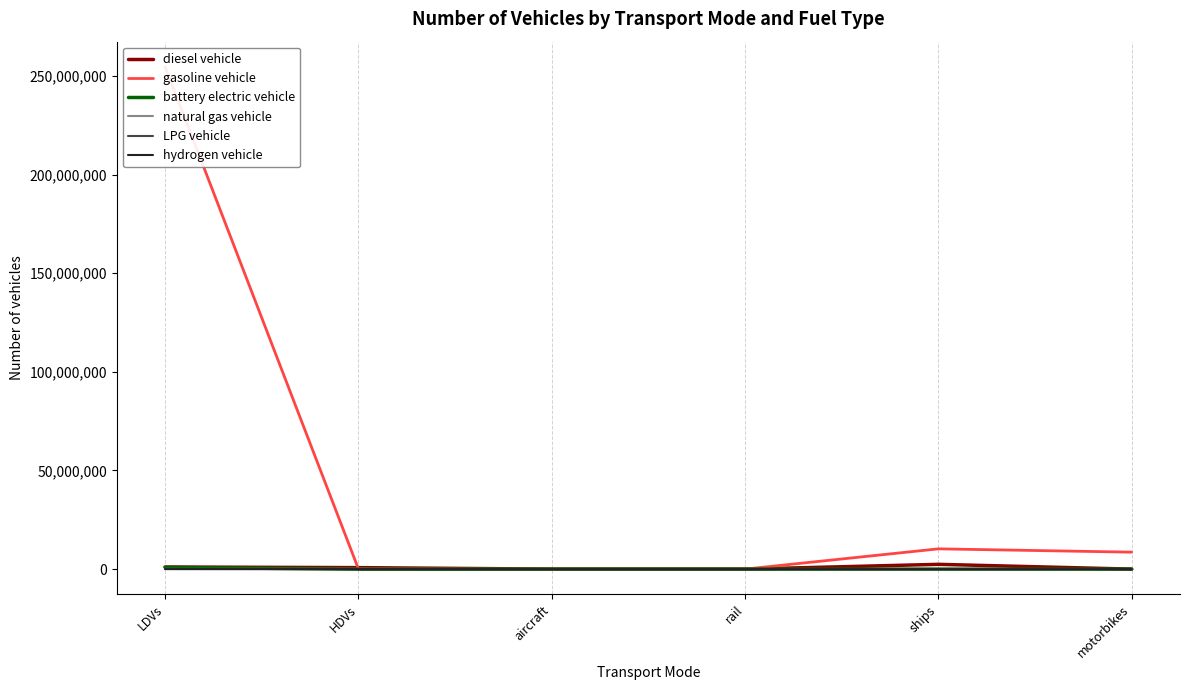

Which series ends up on top after the final intersection of gasoline vehicle and diesel vehicle?

gasoline vehicle